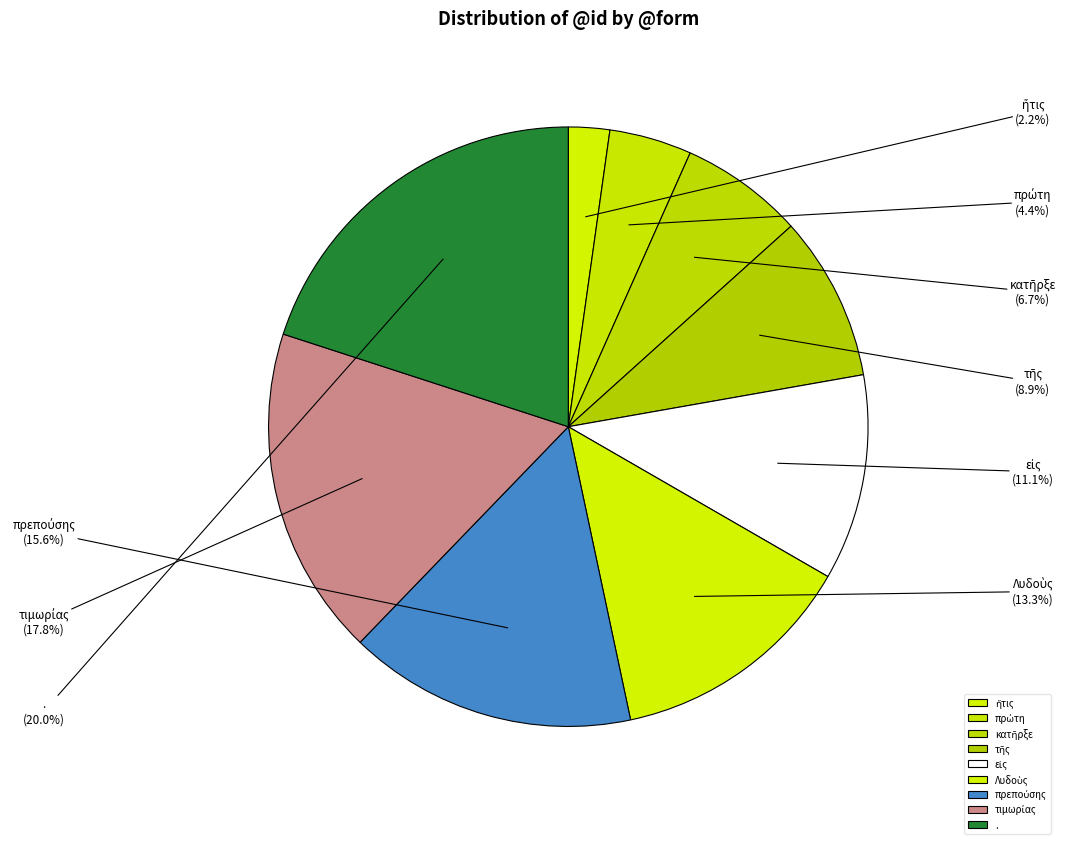

Which slice is the largest?

.